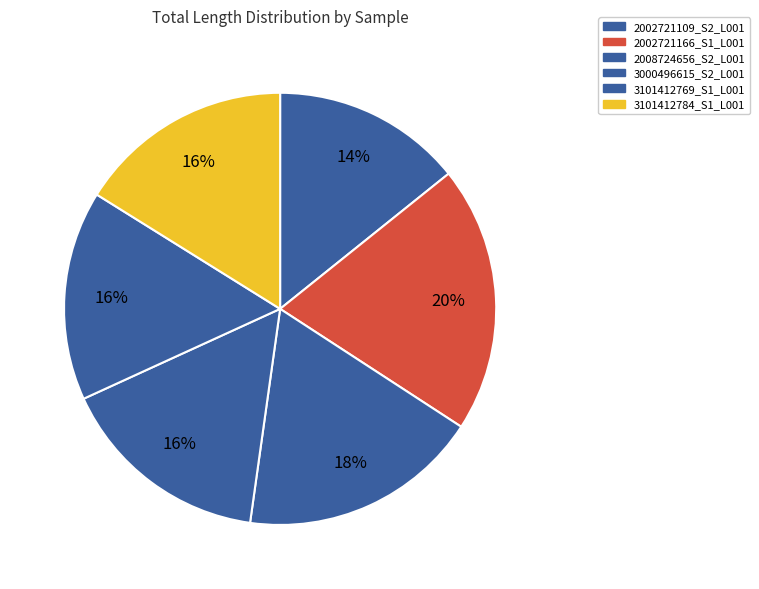

What is the largest slice in the pie chart?

2002721166_S1_L001